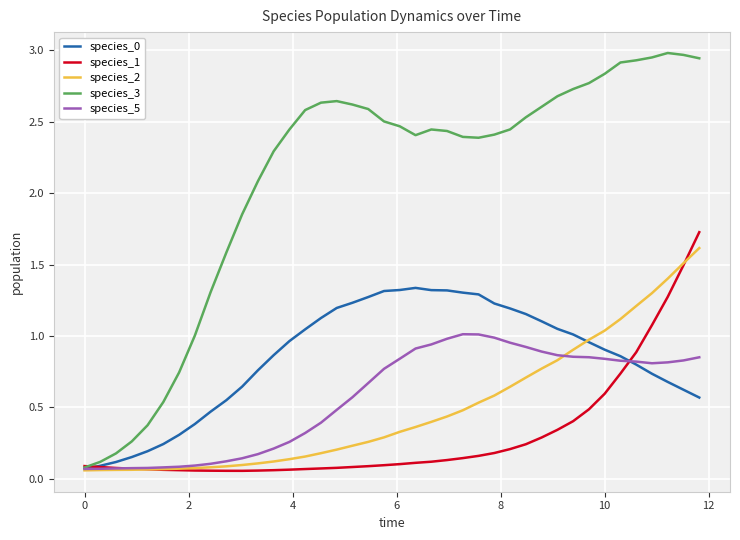

What are all the series names shown in the legend?

species_0, species_1, species_2, species_3, species_5